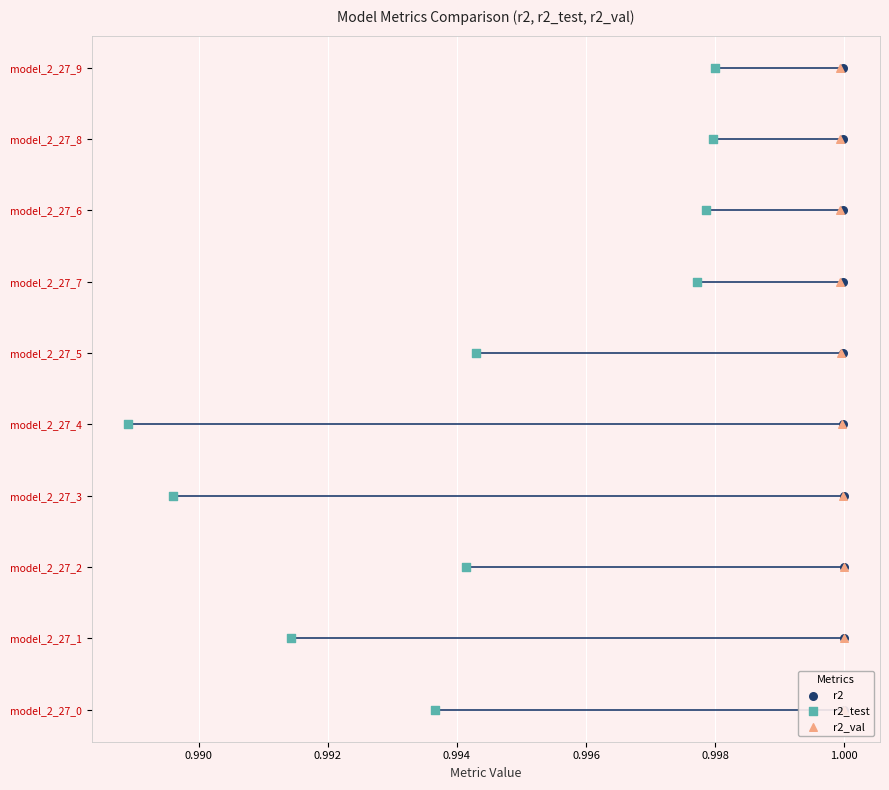

Which series has the largest total across all categories?

r2